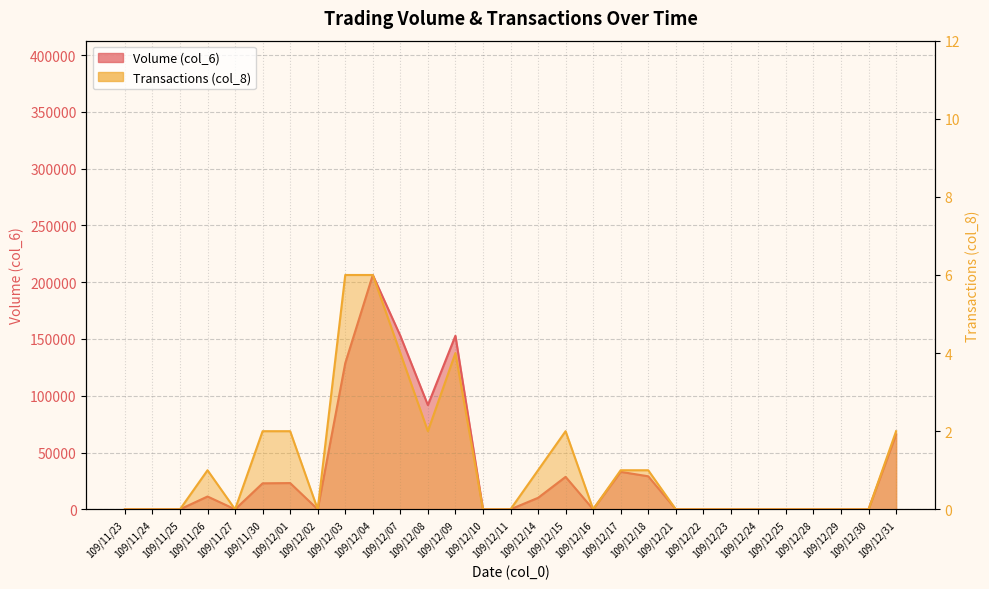

Which category has the lowest value in the Volume (col_6) series?

109/11/23